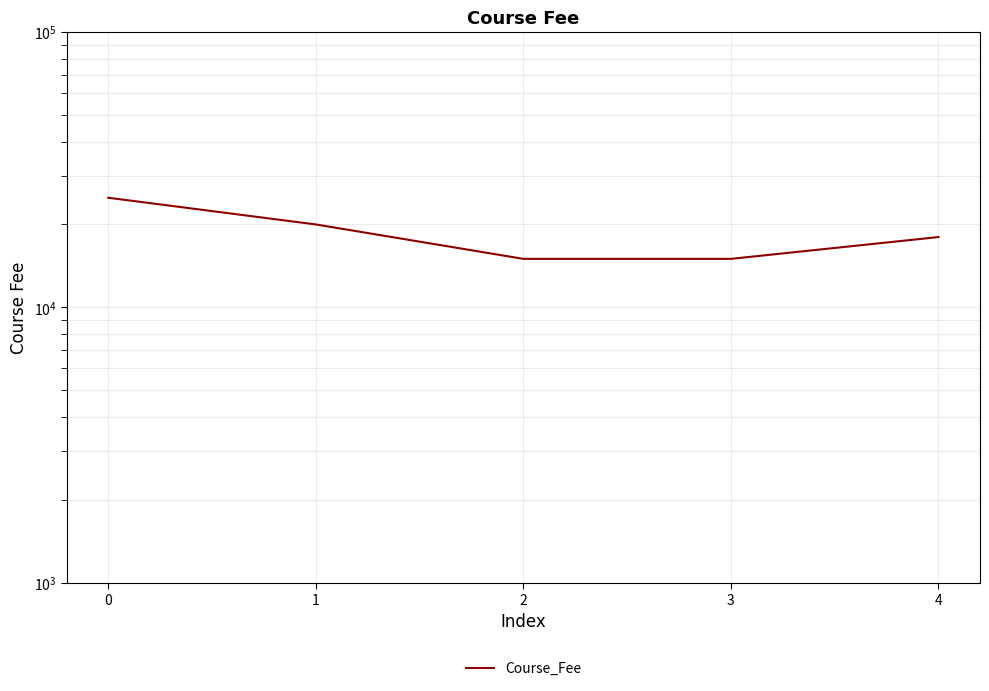

Rank the categories by value from highest to lowest.

0, 1, 4, 2, 3